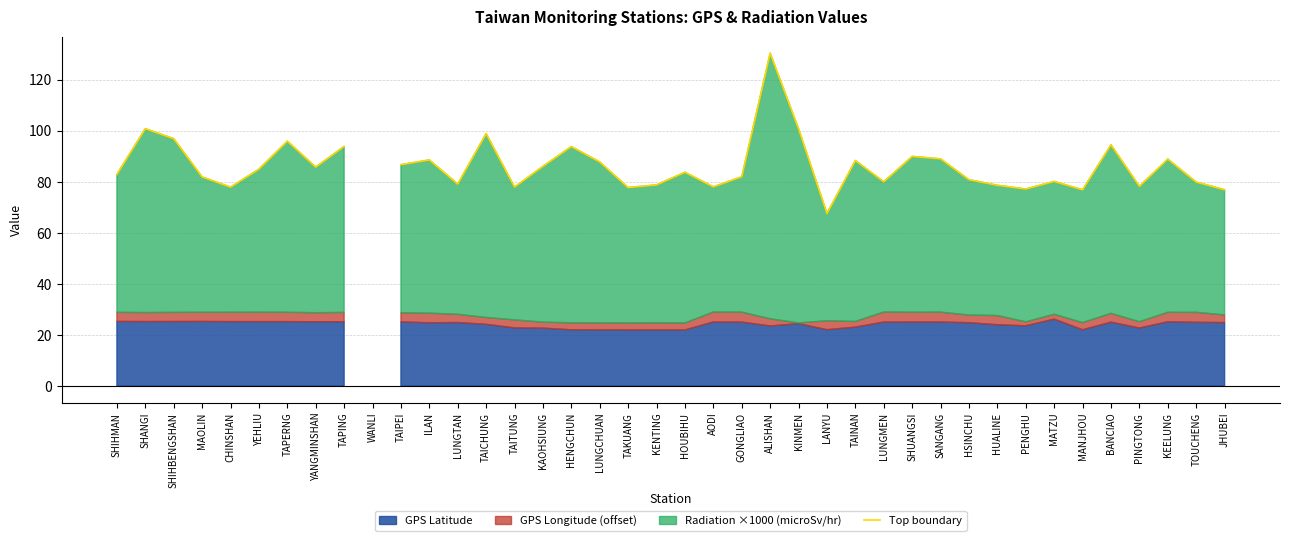

The chart shows a value of 22.2 at KEELUNG. True or false?

False